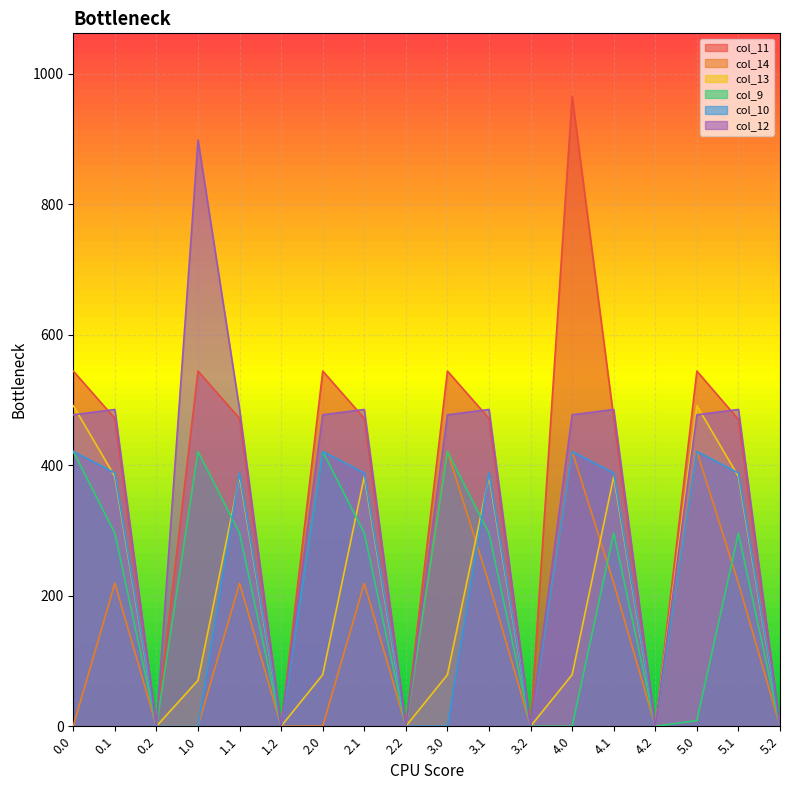

At which category is the sum across all series the highest?

4.0